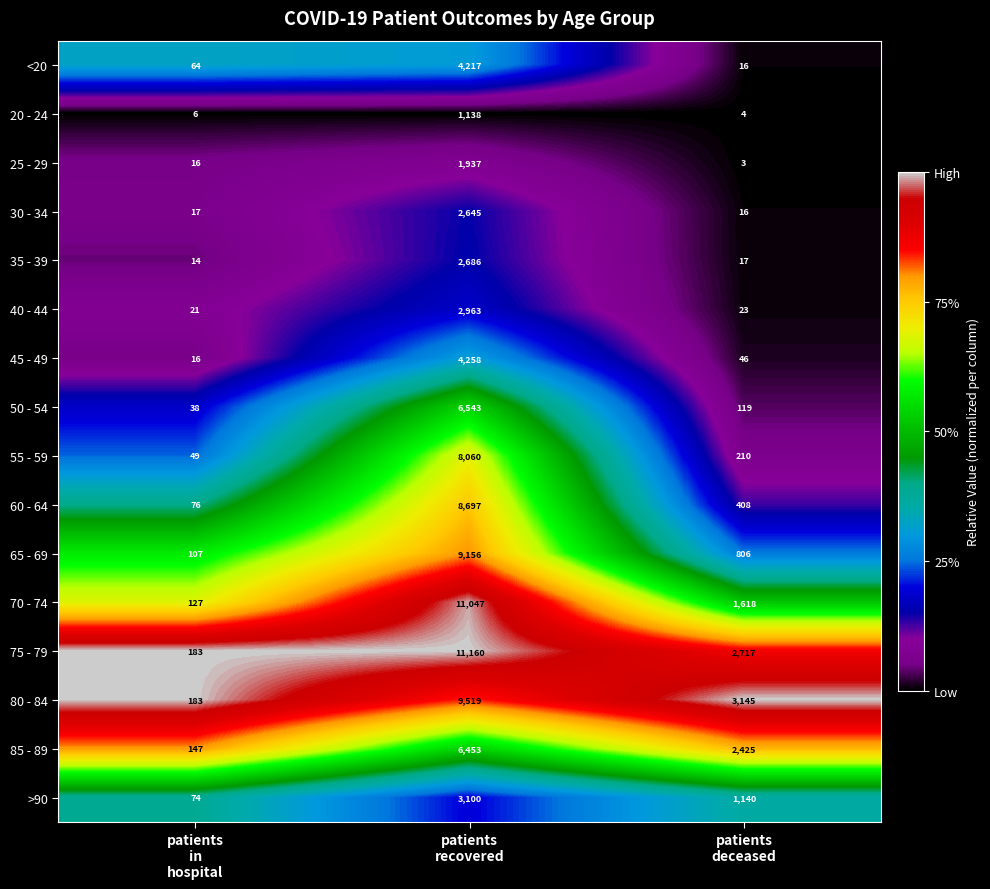

What is the sum of all 45 - 49 values?

4320